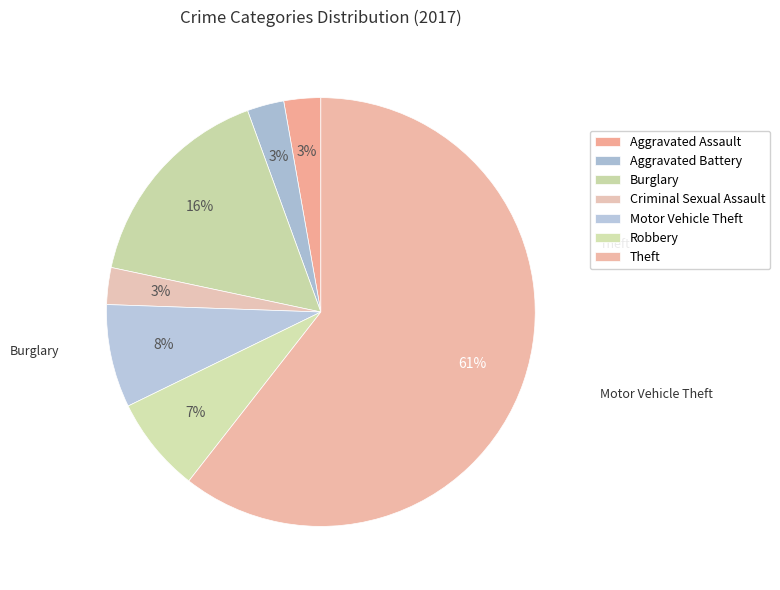

What is the total percentage of Aggravated Assault and Theft?

63.3%